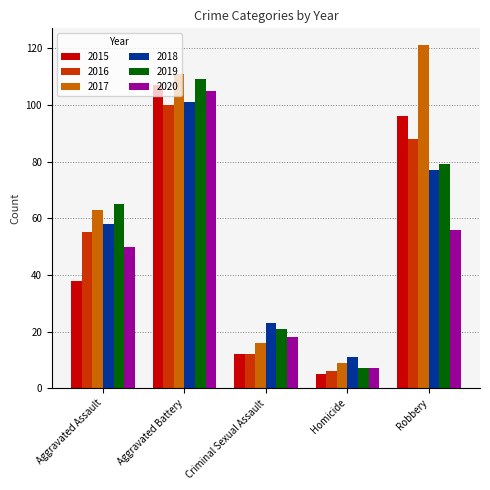

What is the total value across all series at Criminal Sexual Assault?

102